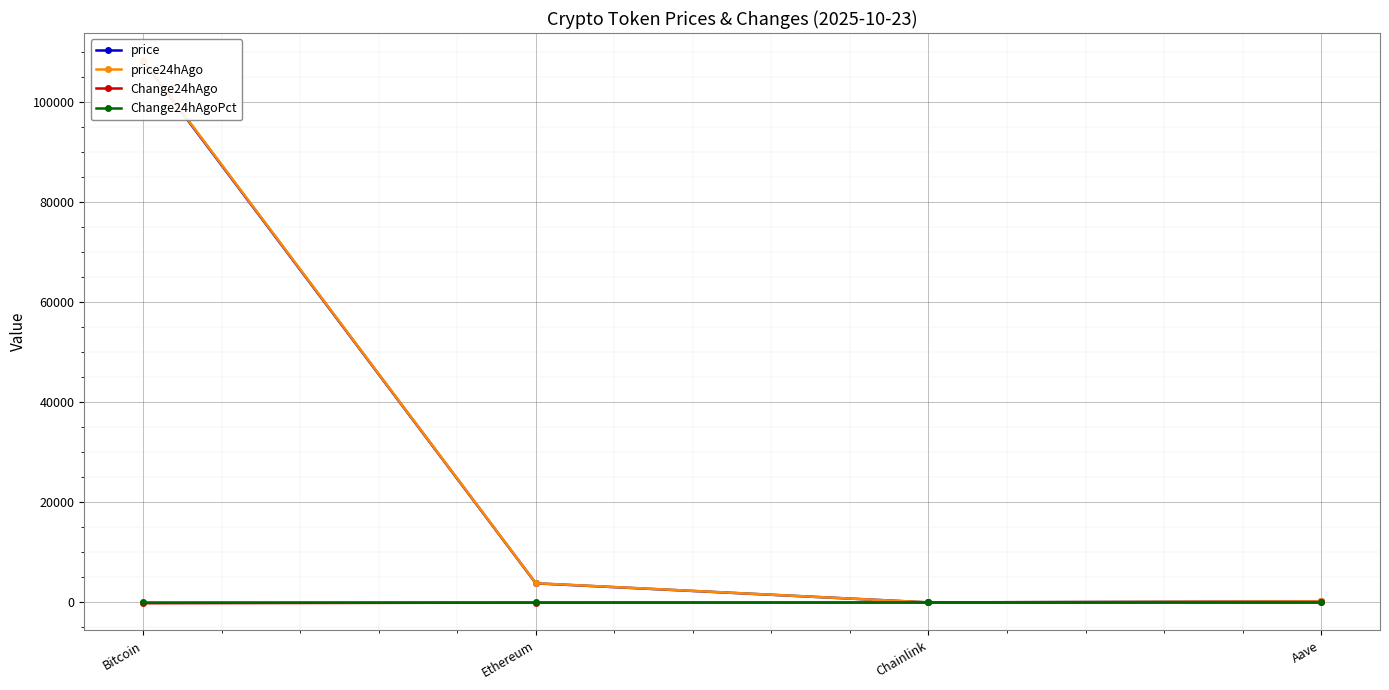

Count the number of categories in the chart.

4